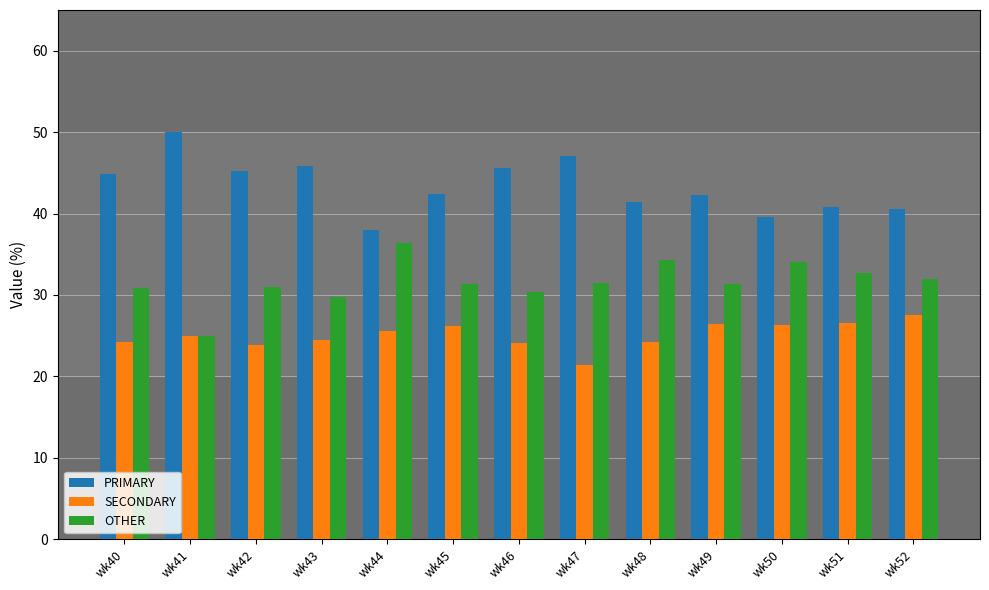

Count the number of data series in this chart.

3